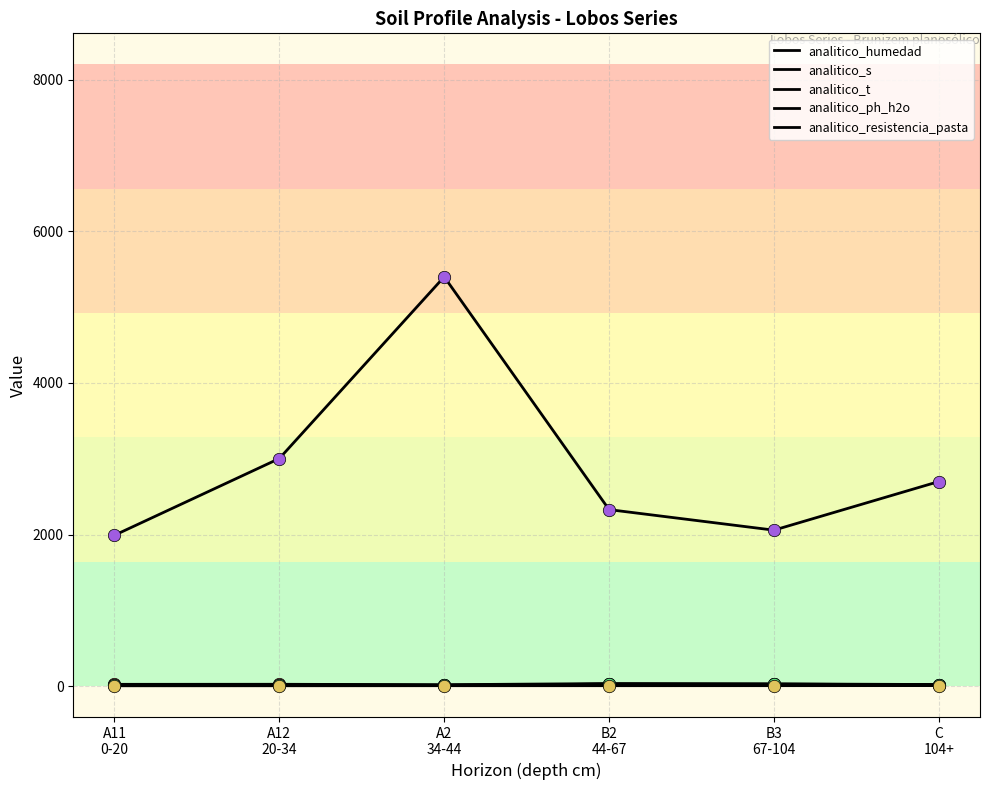

How many lines are shown in the chart?

5